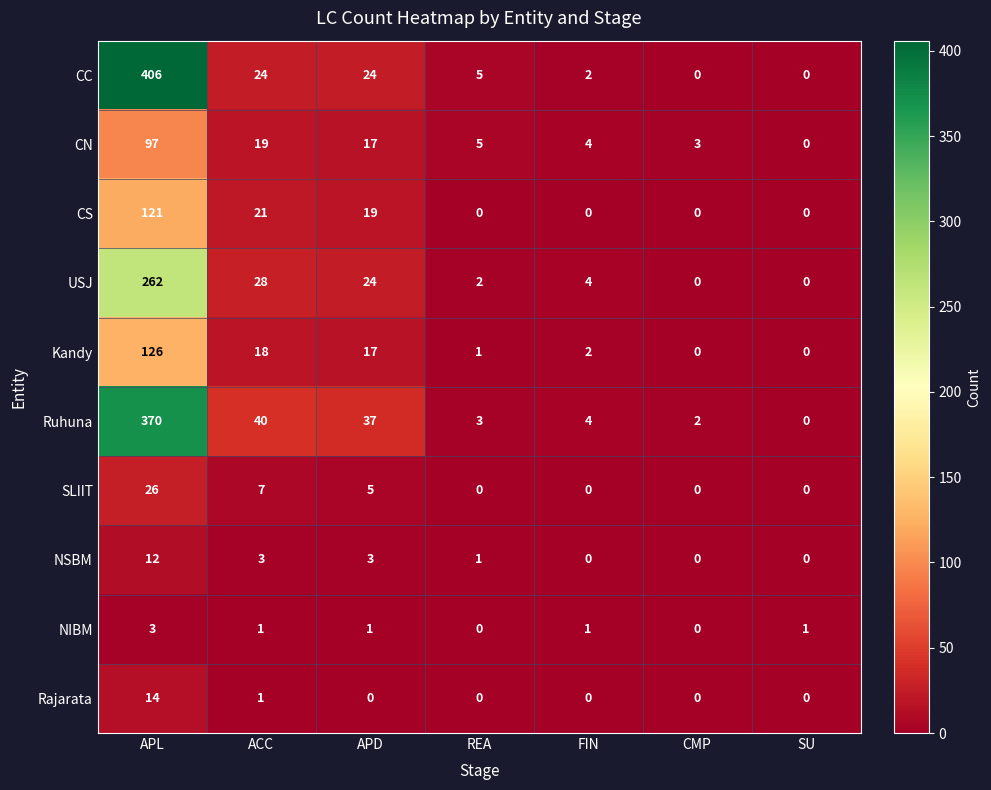

What is the difference between the SLIIT values at SU and APD?

5